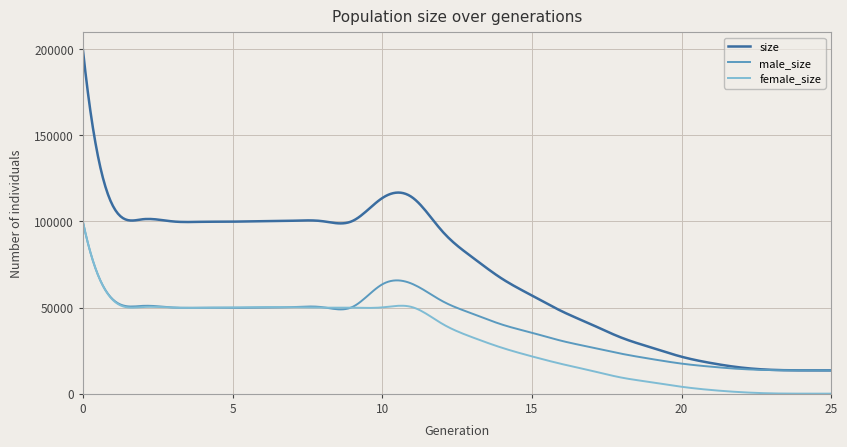

How many lines are shown in the chart?

3